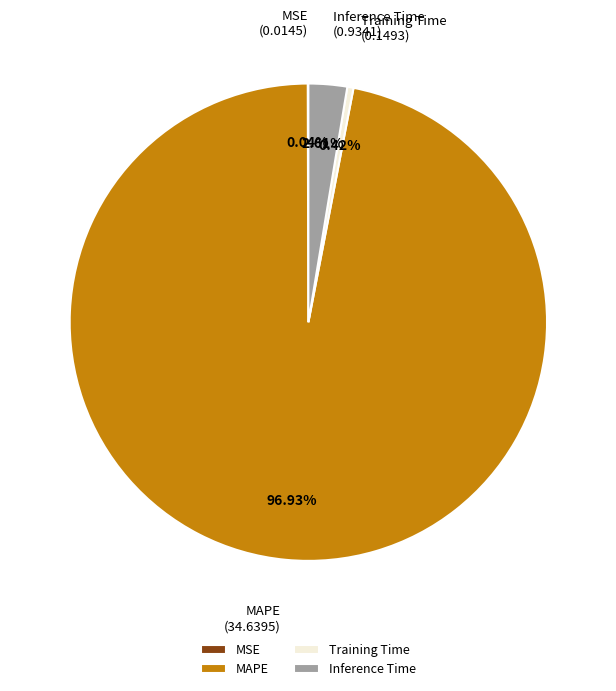

To the nearest percent, what is the average slice percentage?

25%